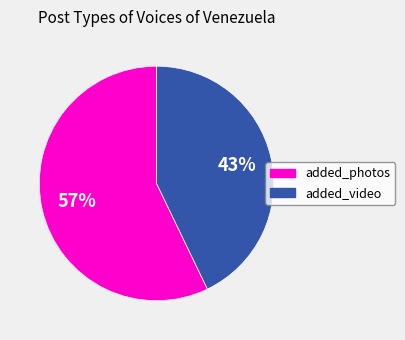

Which slice is the smallest?

added_video